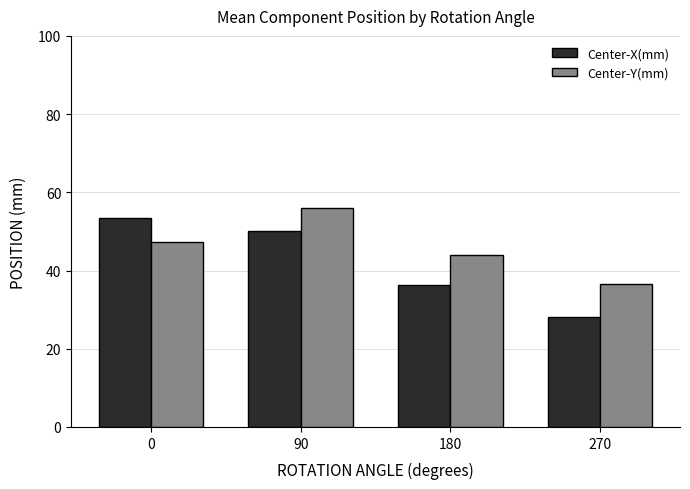

Between 0 and 90, which series saw the biggest shift?

Center-Y(mm)